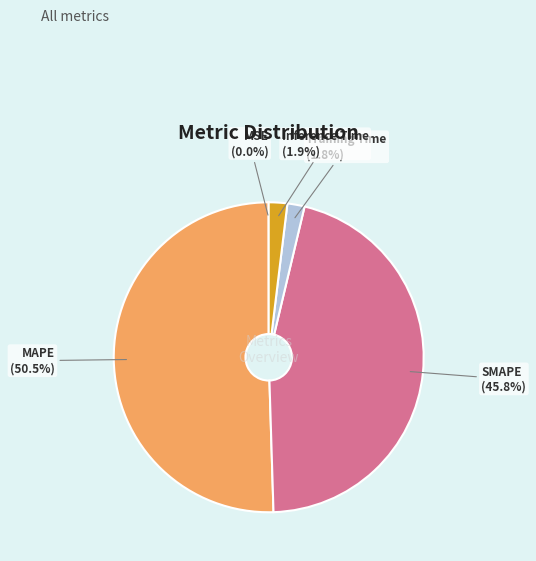

What percentage is the Training Time slice, to the nearest percent?

2%